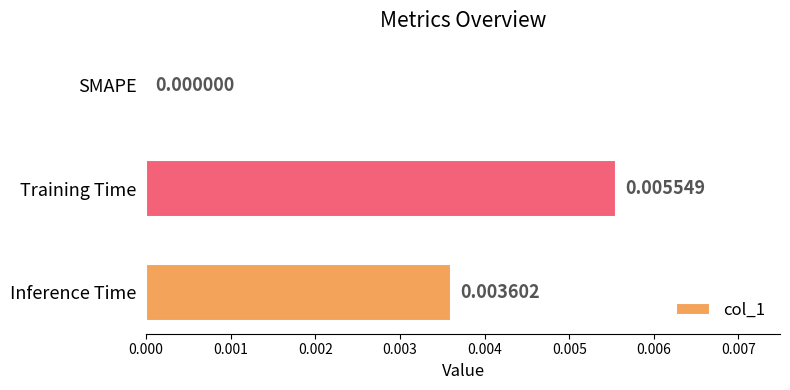

Which category has the highest value across all series?

Training Time